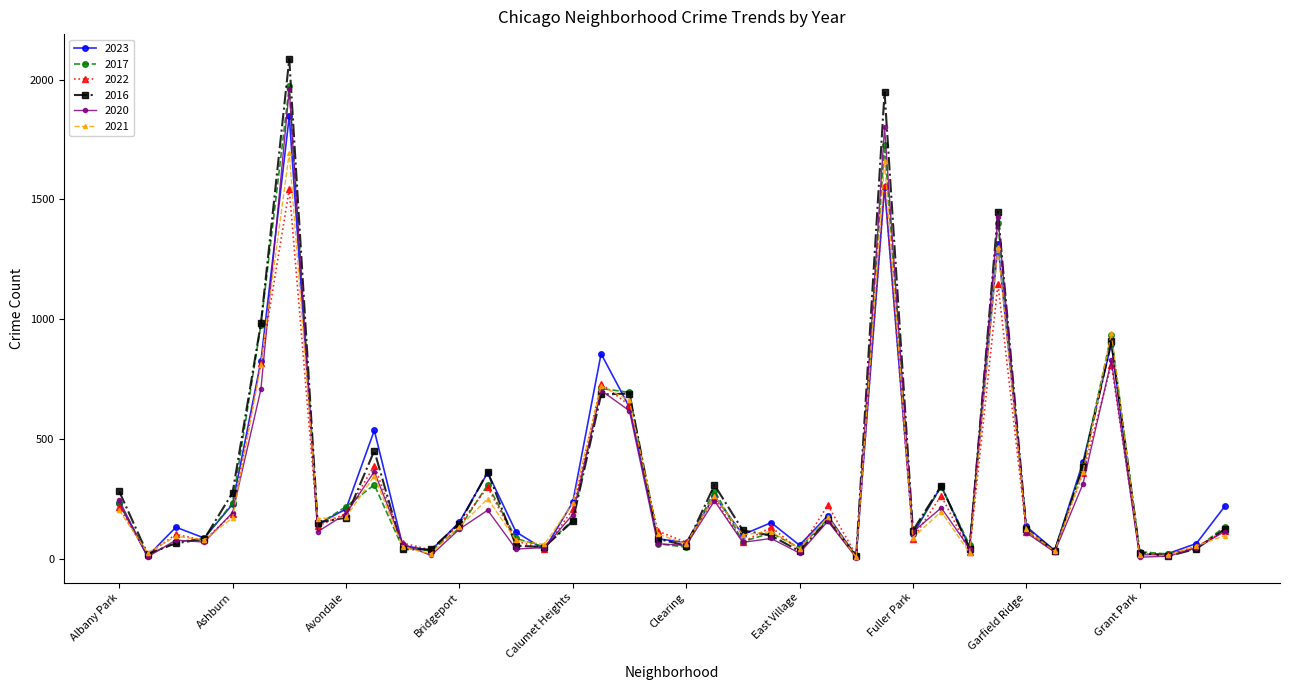

What is the maximum value shown in the chart?

2086